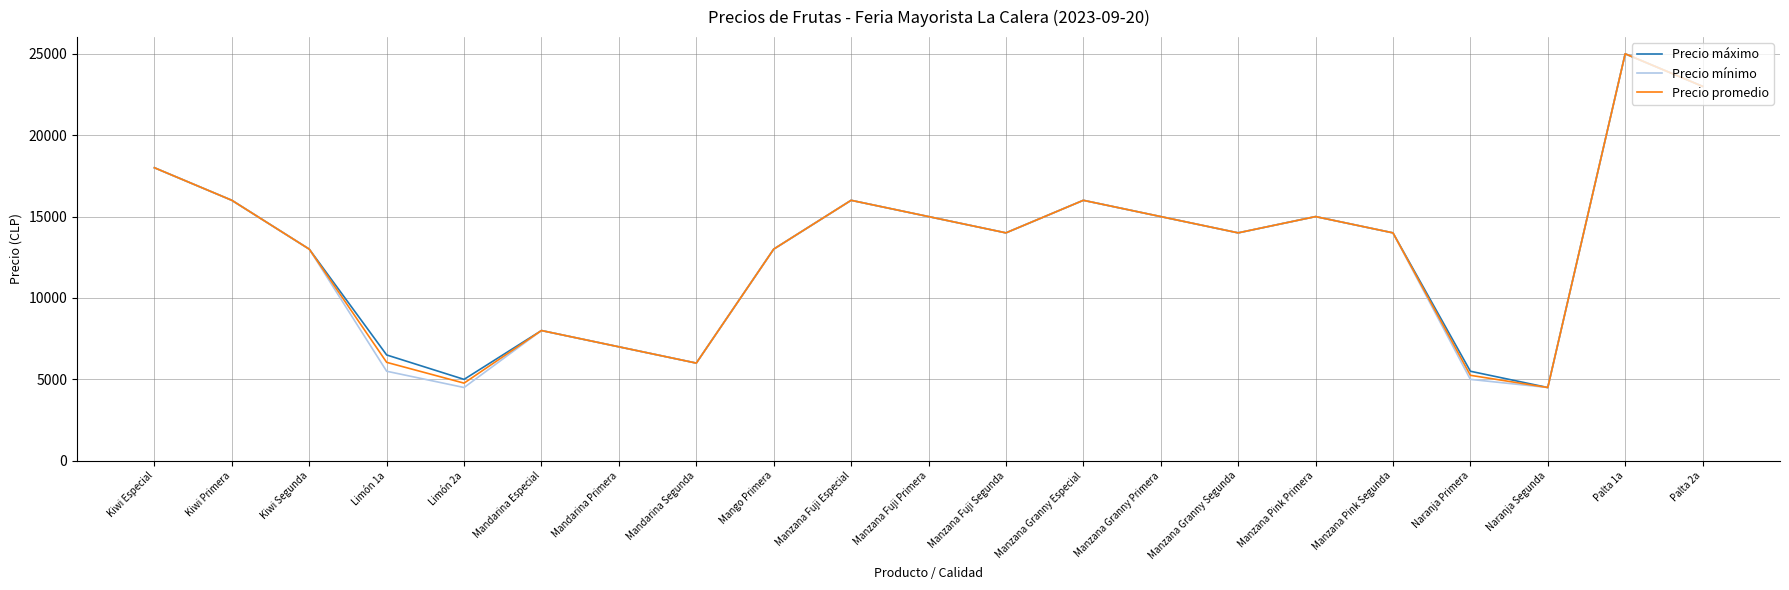

At Limón 2a, list the series in order from smallest to largest.

Precio mínimo, Precio promedio, Precio máximo